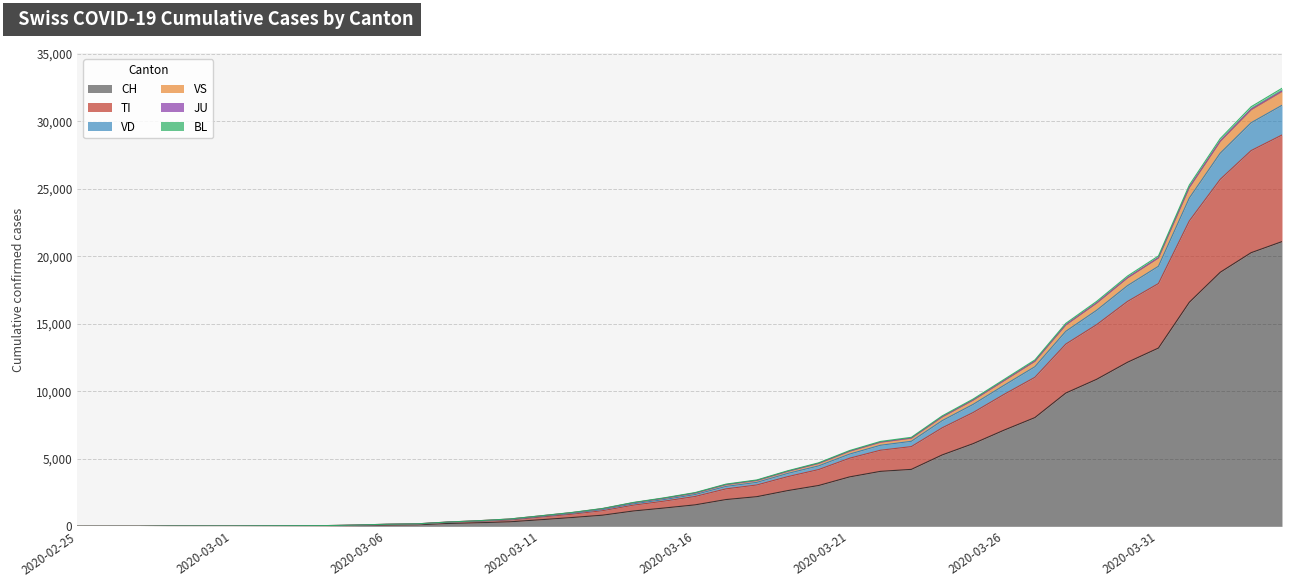

What is the value of the VS point at the 5th from the left?

25